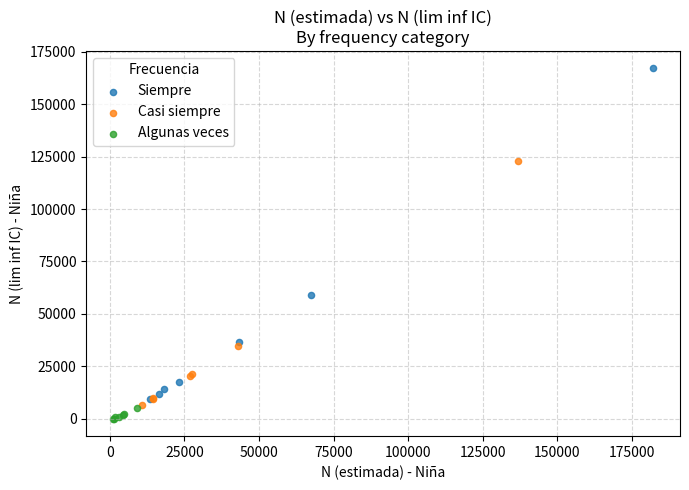

Which series has the widest spread of Y values?

Siempre